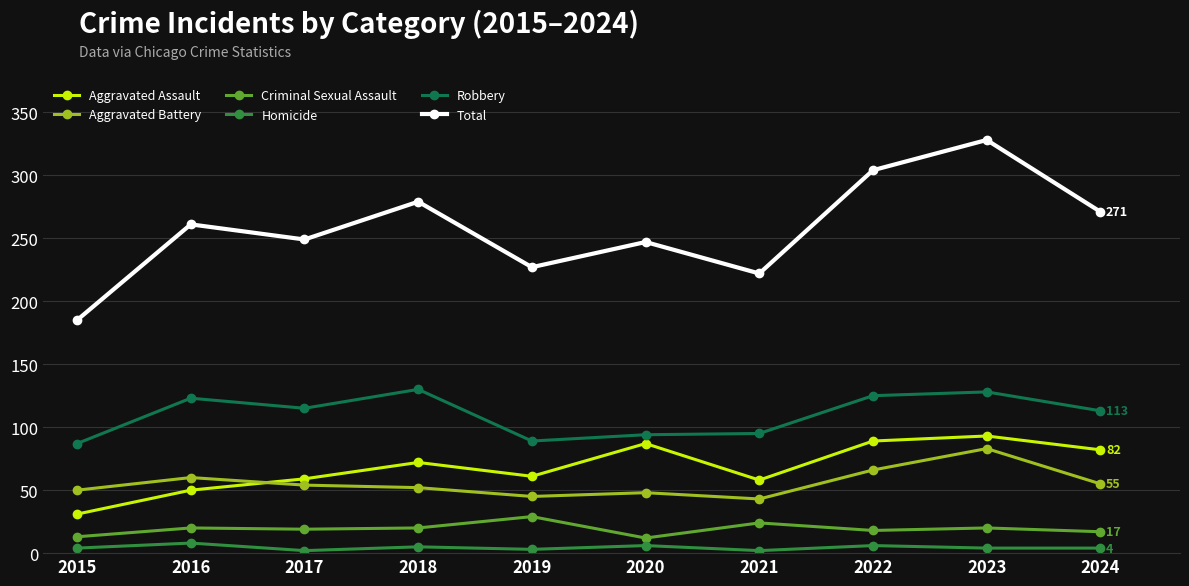

Read the Total value at 2016, to the nearest 10.

260